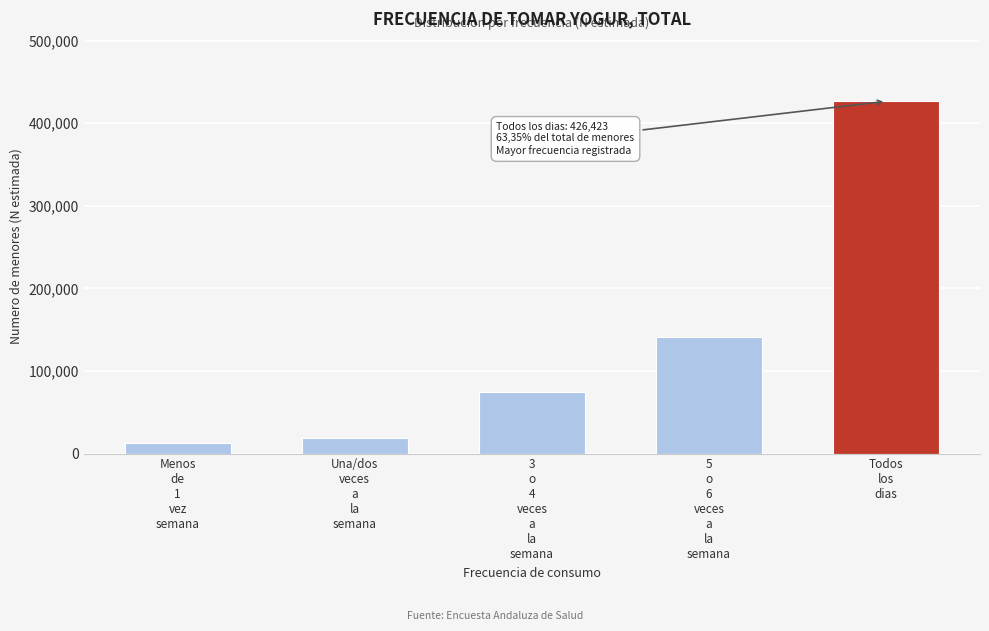

Reading left to right, transcribe all the data shown in this chart.

12300	18625	74544	141270	426423